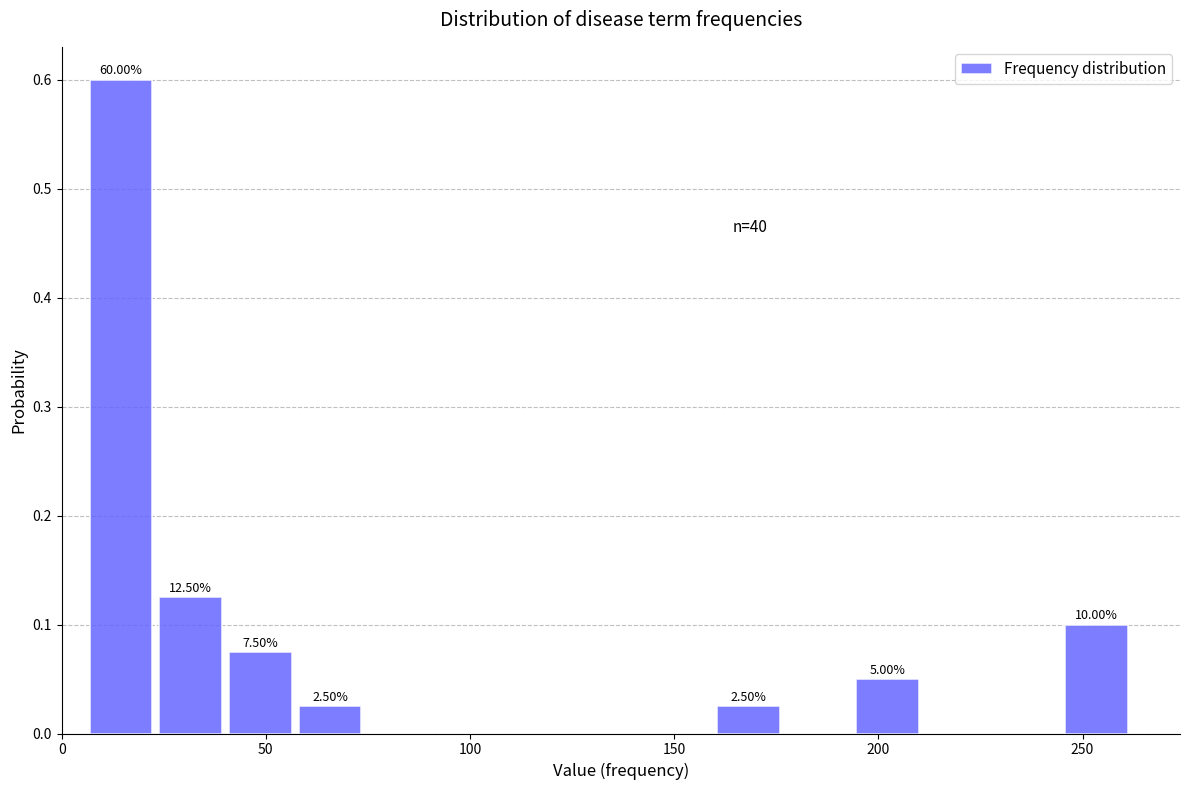

Around what value on the x-axis is the tallest bar? Give the approximate position of its centre, as read against the axis.

15